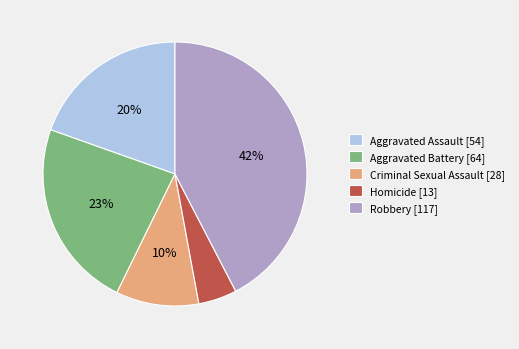

Which category has the biggest portion of the pie?

Robbery